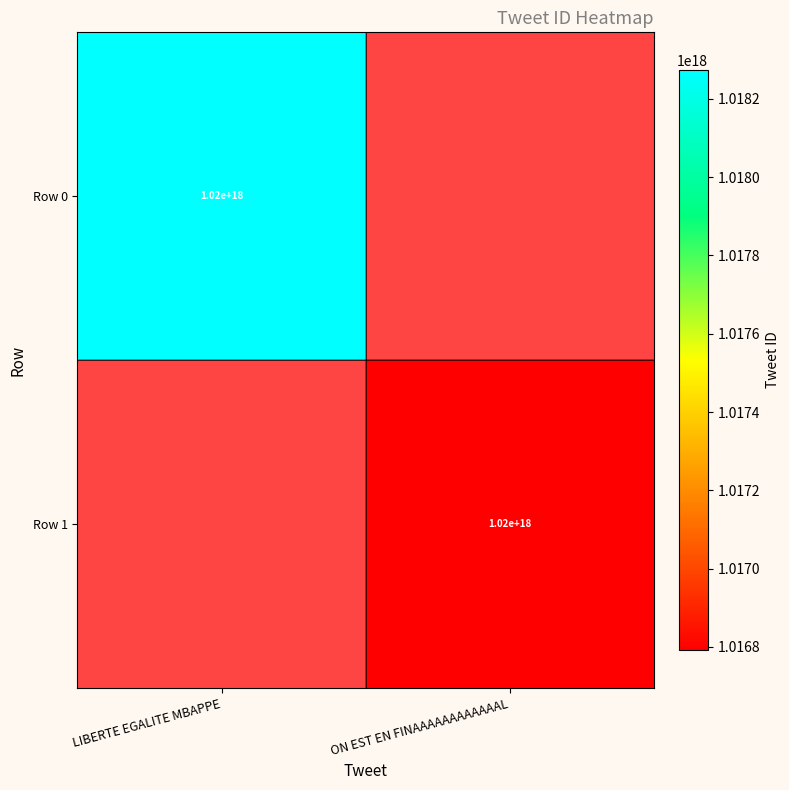

The Row 0 series shows 575013852641751232 at LIBERTE EGALITE MBAPPE. True or false?

False